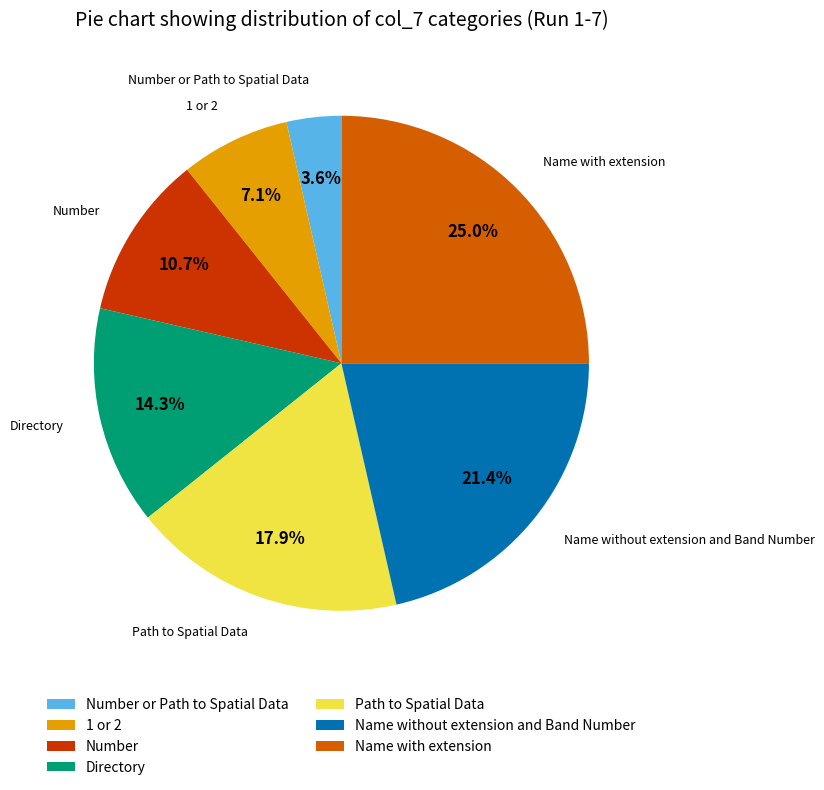

To the nearest percent, what is the difference between the 1 or 2 and Name with extension slice percentages?

18%